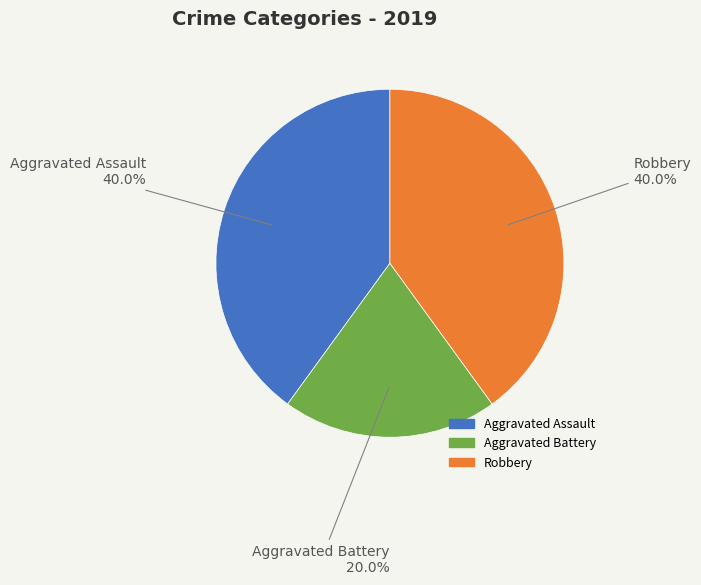

To the nearest percent, what is the average slice percentage?

33%